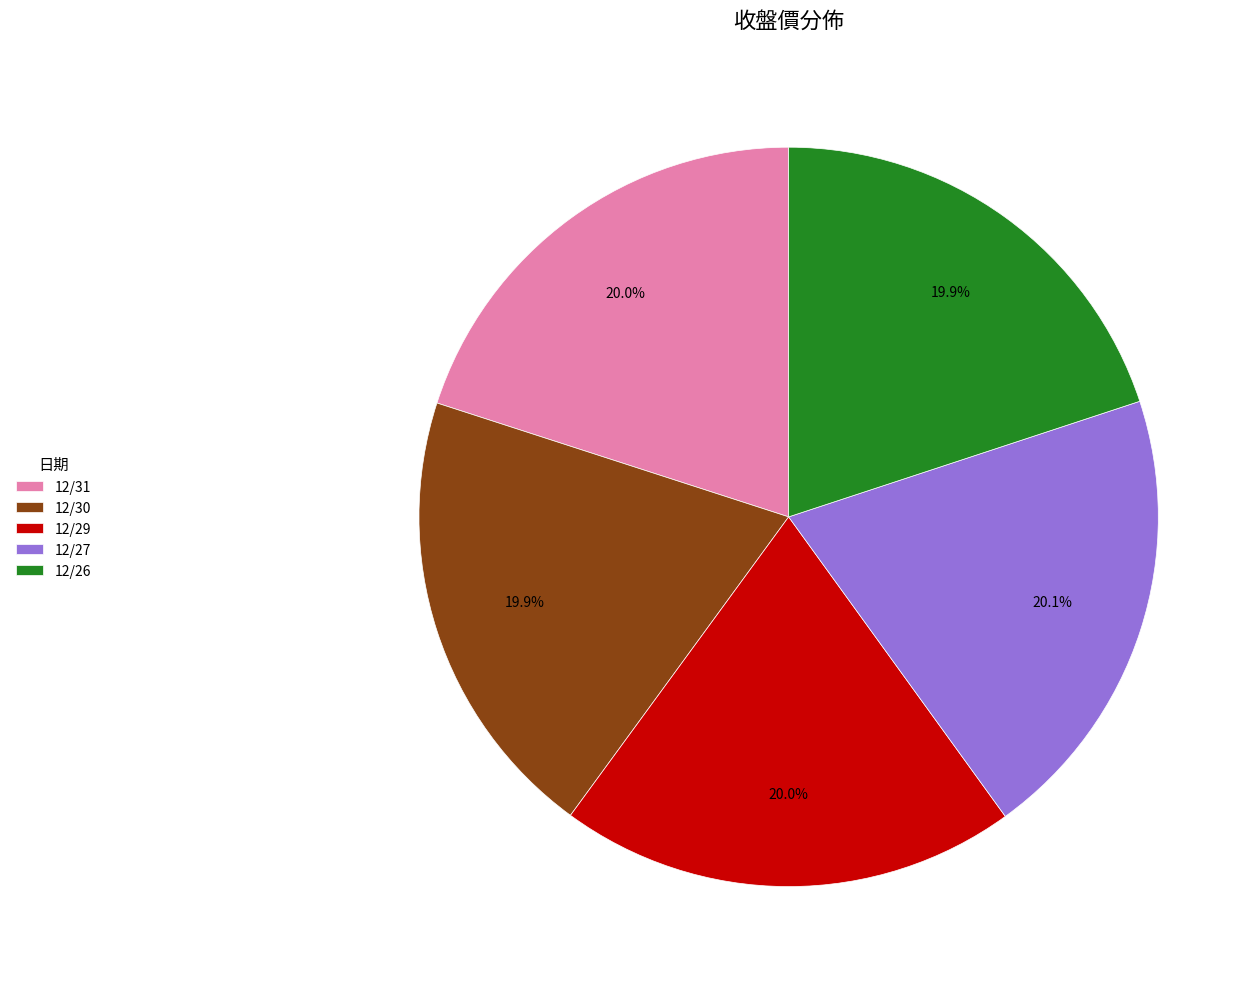

The 12/31 slice represents 9% of the pie. True or false?

False